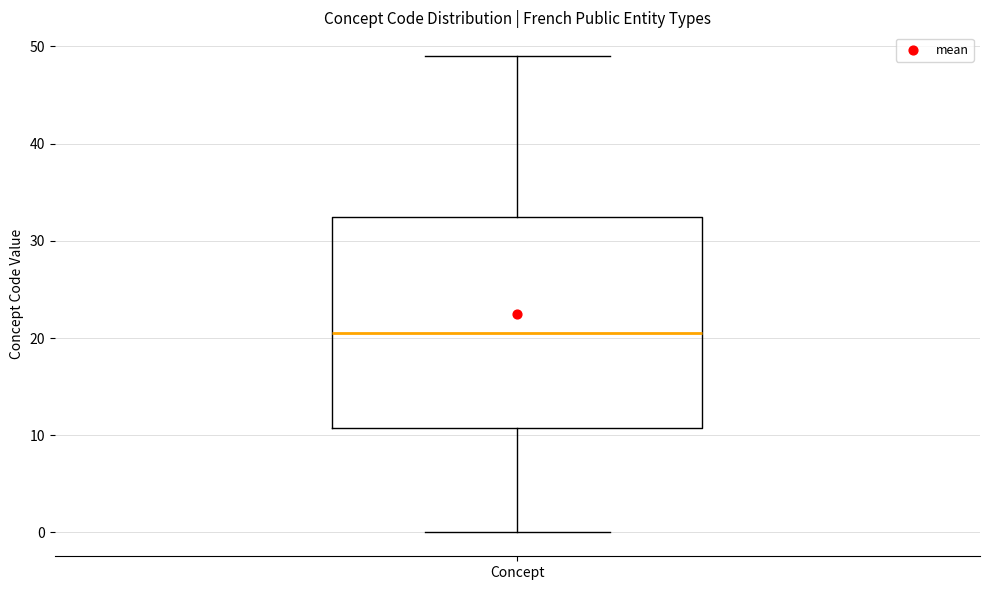

Transcribe this box plot: give where the median line is, the range the box spans, and where the two whiskers end, as read against the y-axis. The values are not printed on the chart, so give them approximately, as read against the axis.

median 21, box 11 to 33, whiskers 0 to 49